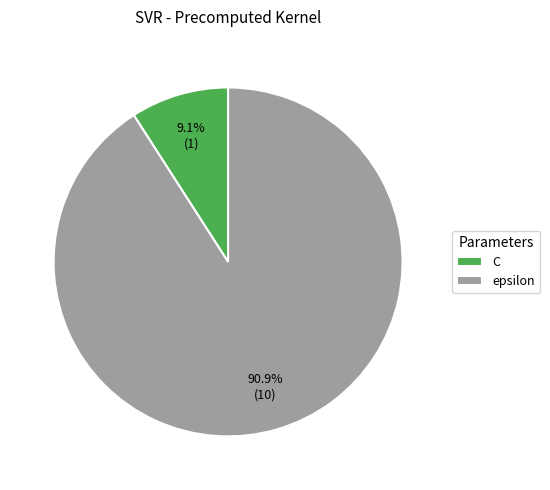

Is it true that epsilon is 76% of the pie?

False